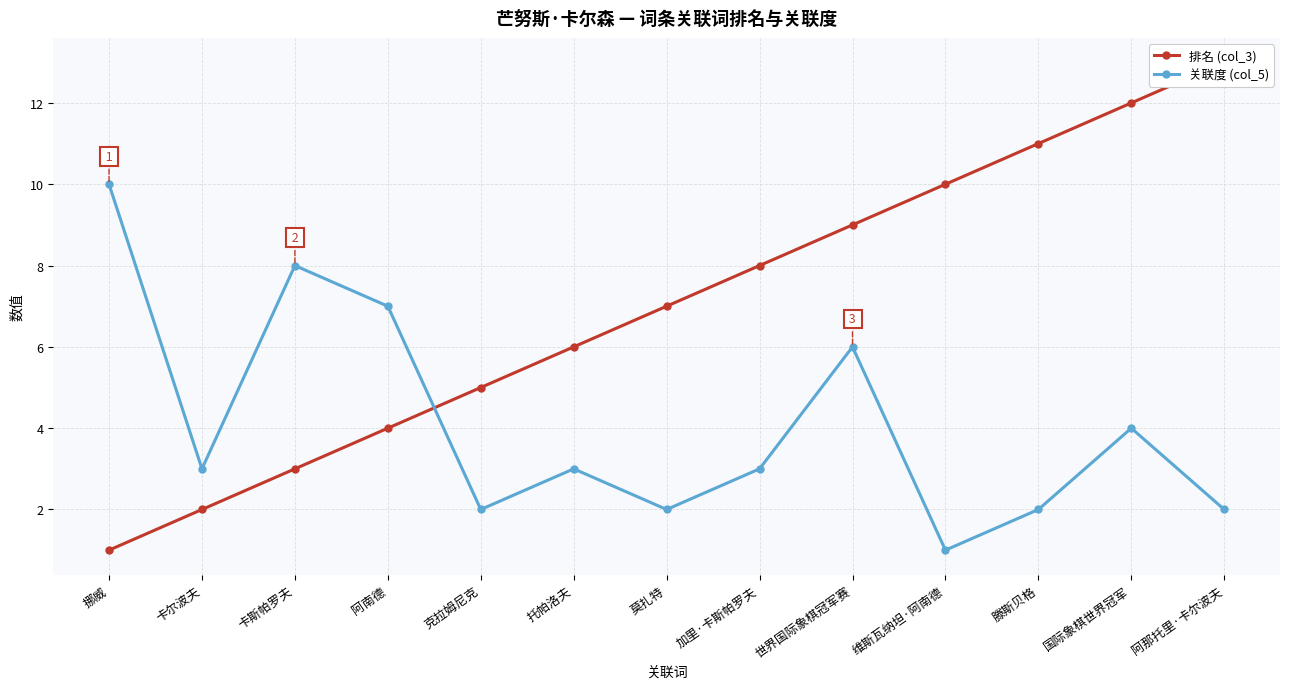

What is the difference between the highest and lowest values at 卡尔波夫?

1